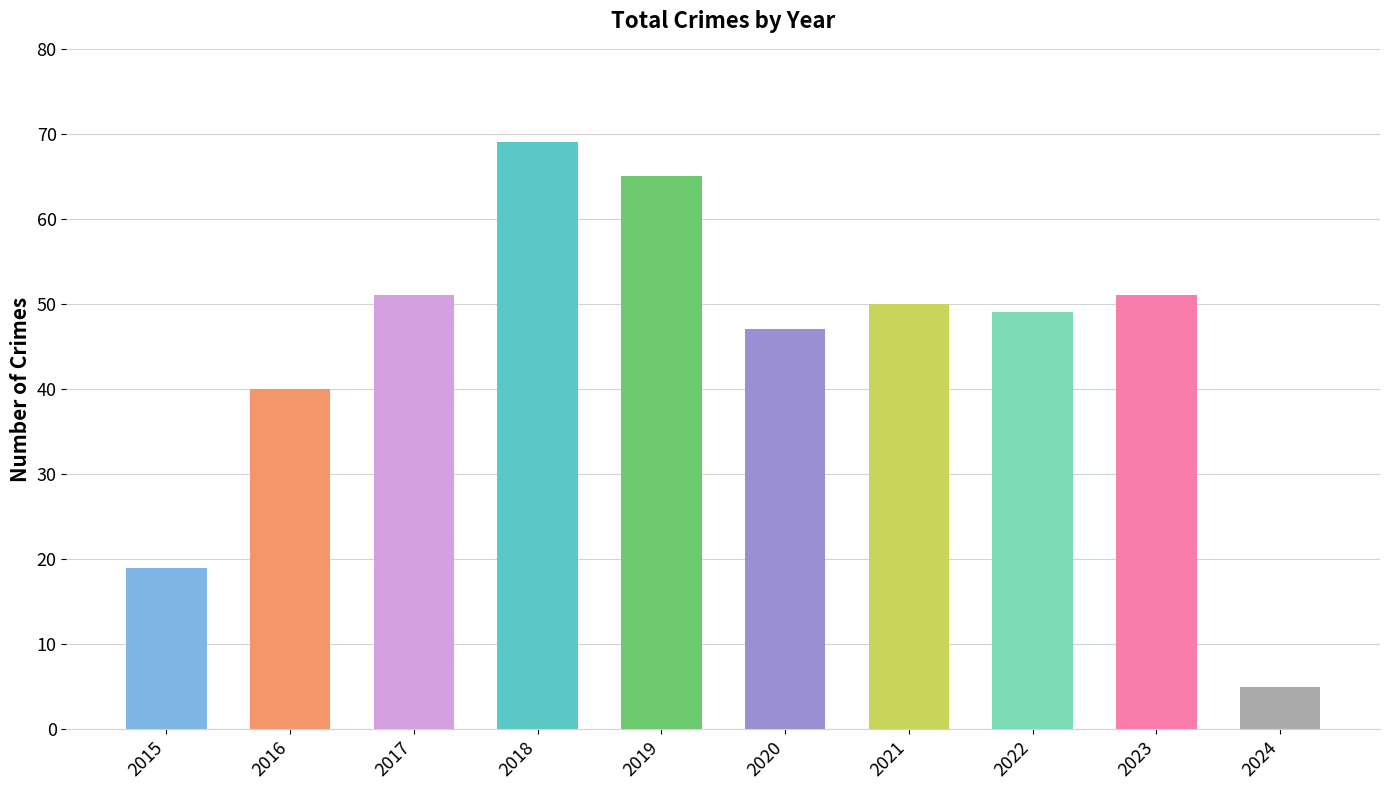

What is the ratio of the value at 2019 to the value at 2016?

1.6